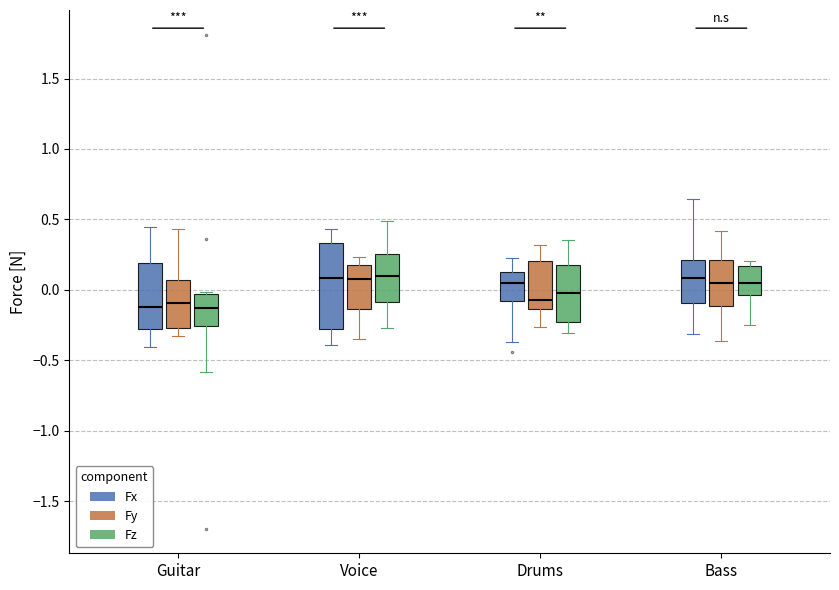

Where does the lower whisker of the box for Drums (Fy) end on the y-axis? The values are not printed on the chart, so give them approximately, as read against the axis.

-0.25